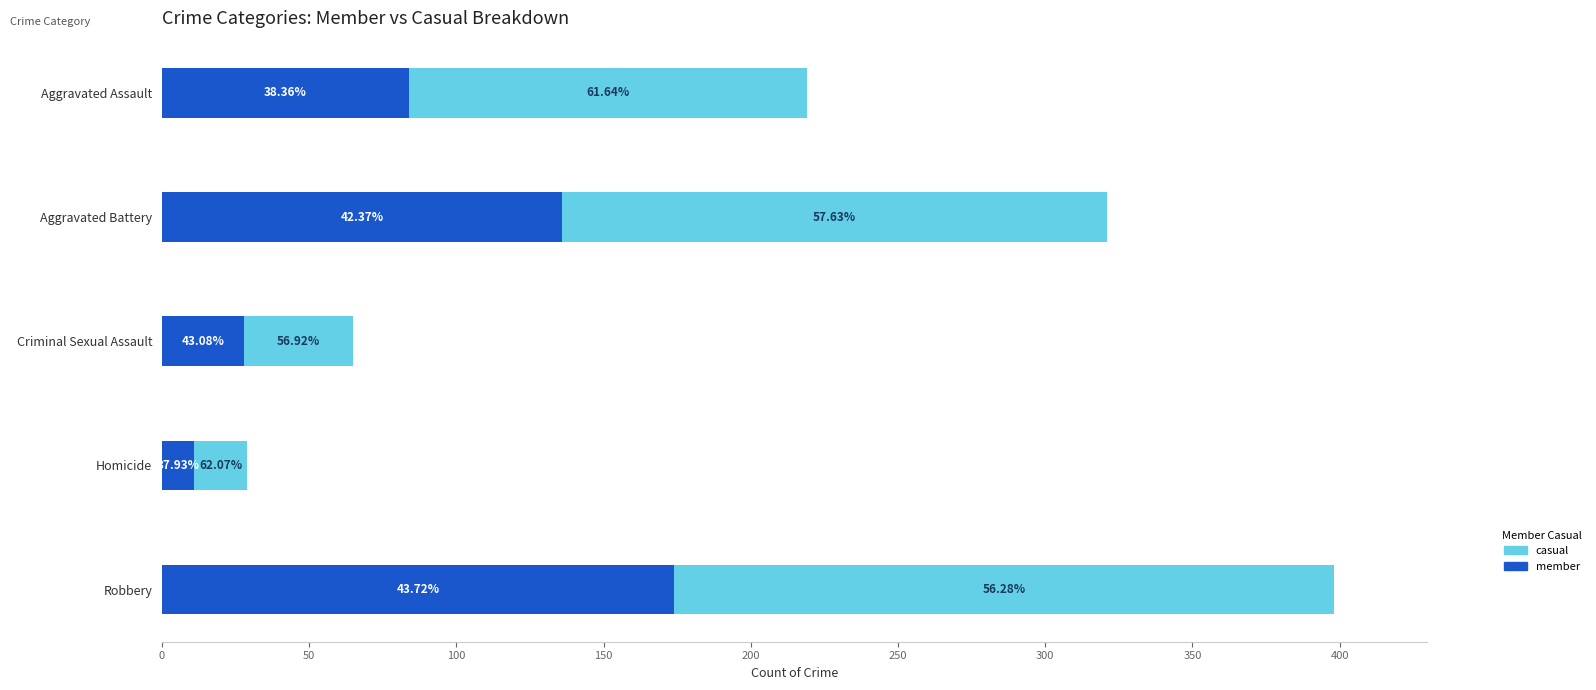

What are all the series names shown in the legend?

casual, member